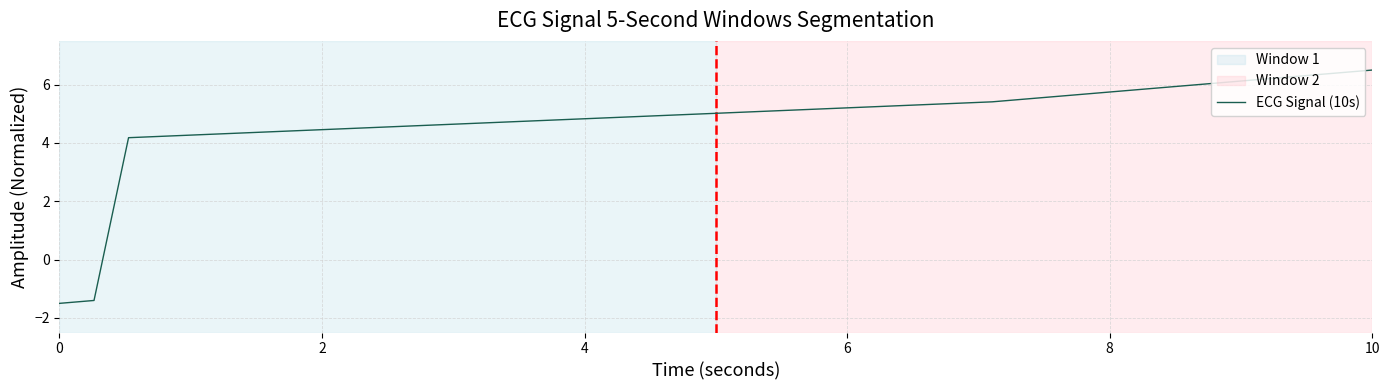

What is the difference between the maximum and minimum values?

8.0